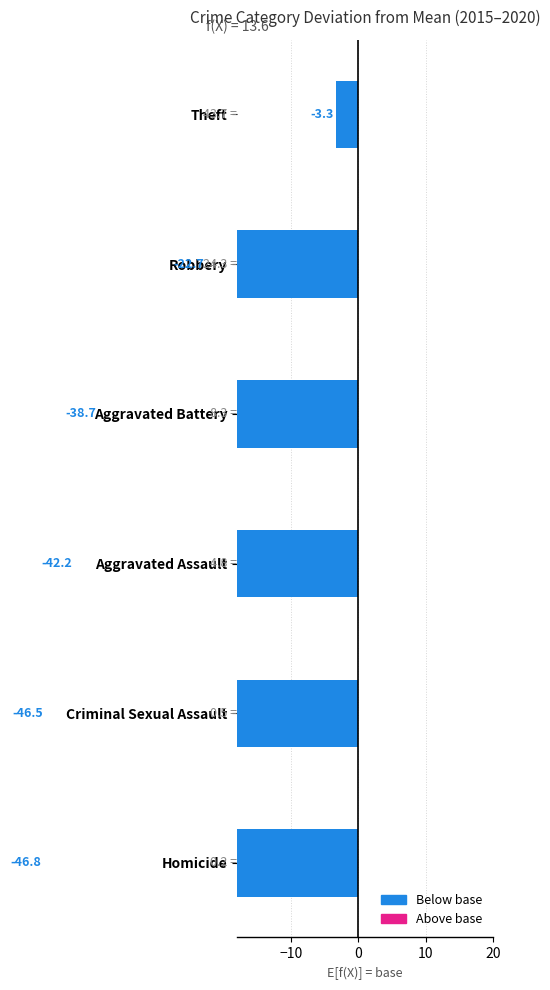

At which category is the sum across all series the highest?

Theft